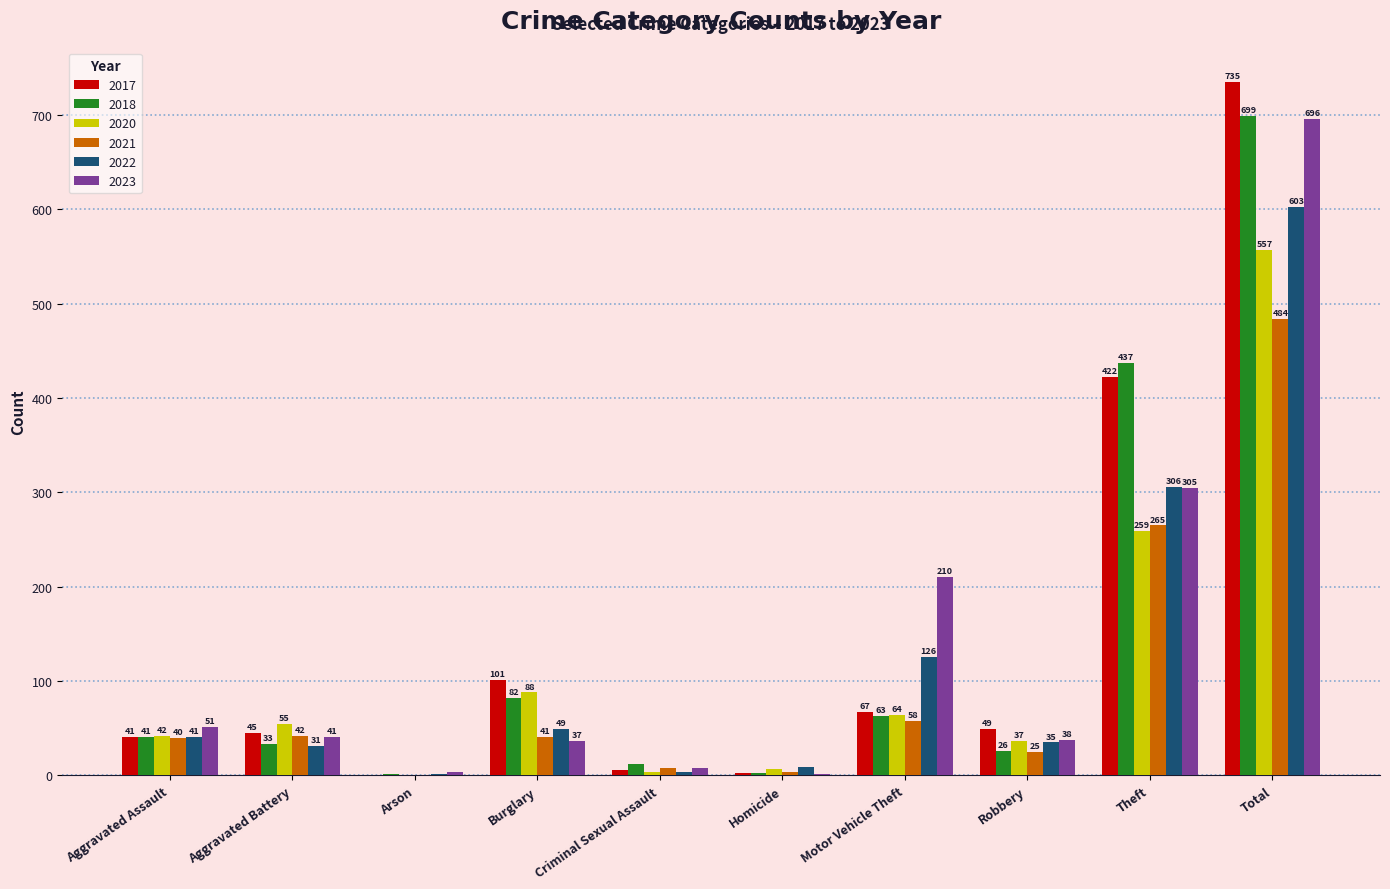

What is the greatest value displayed?

735